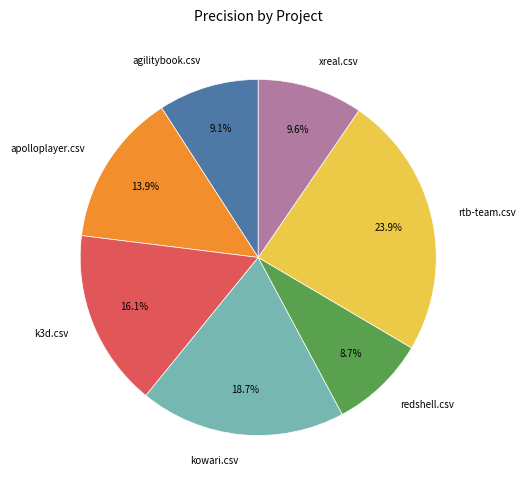

What percentage is the k3d.csv slice, to the nearest percent?

16%